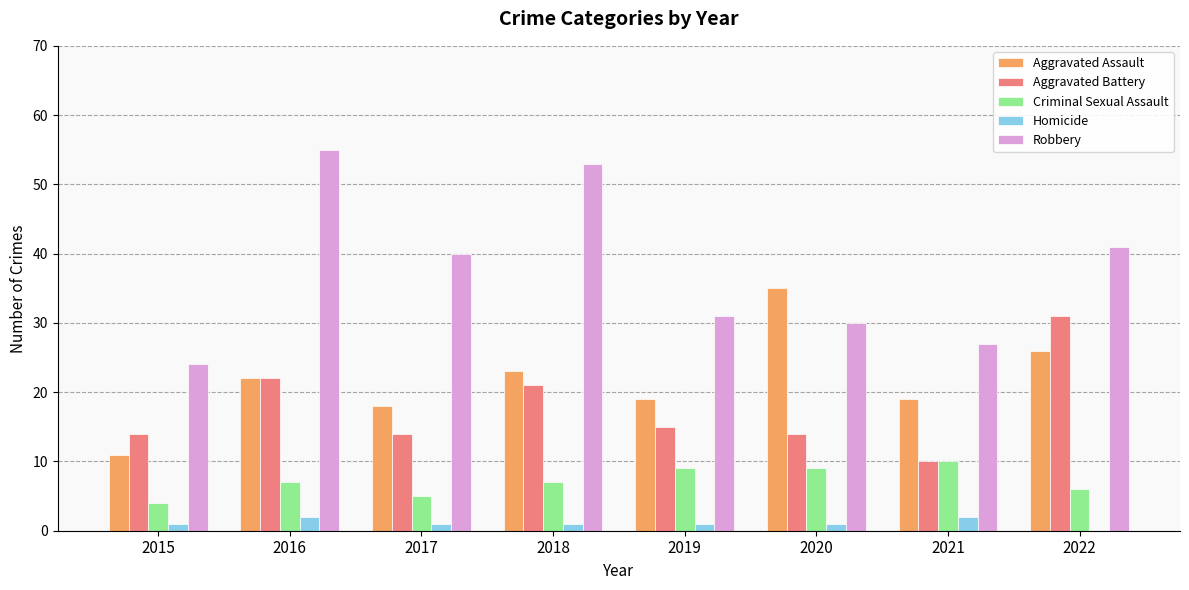

Is the value of Robbery at 2017 greater than the value of Homicide at 2015?

Yes